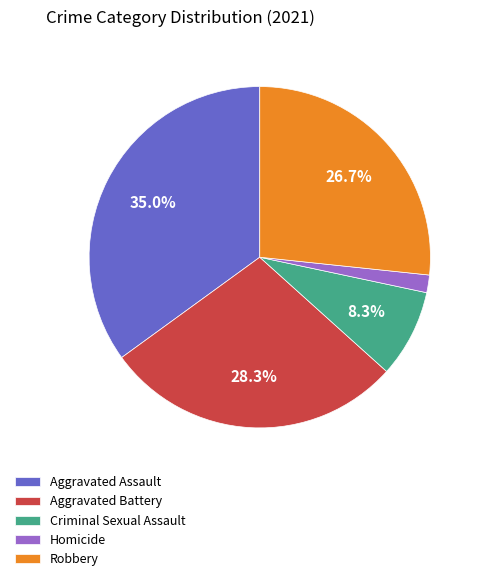

Do Aggravated Battery and Criminal Sexual Assault together represent more than half of the pie?

No